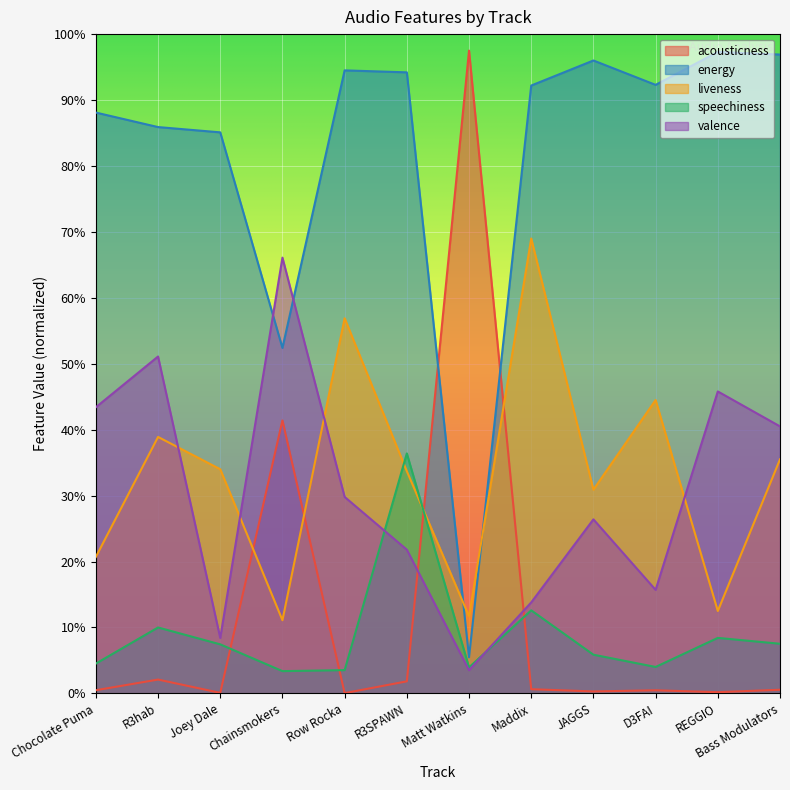

How many categories are shown in the chart?

12